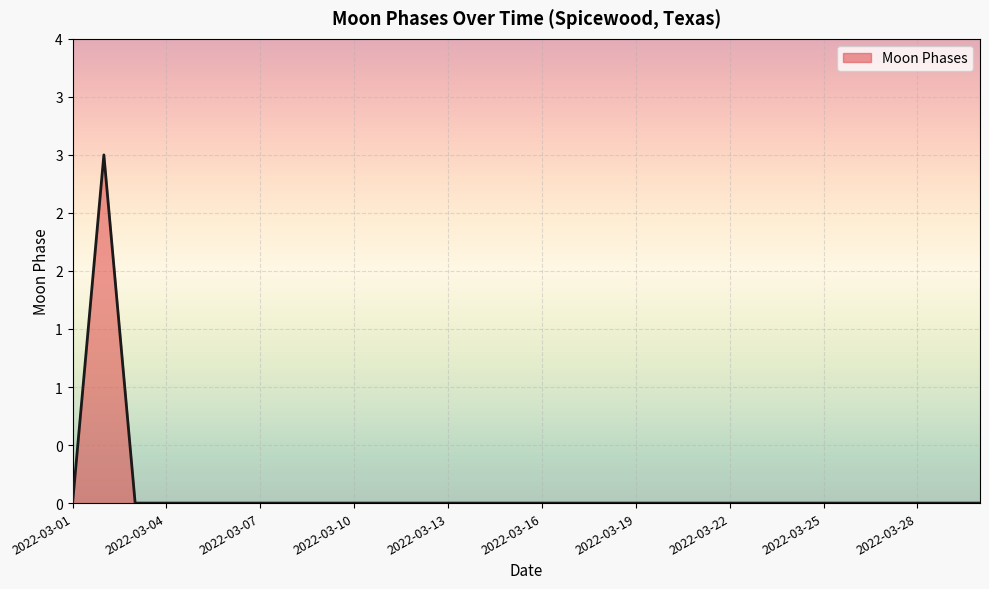

Does the chart have visible grid lines?

Yes